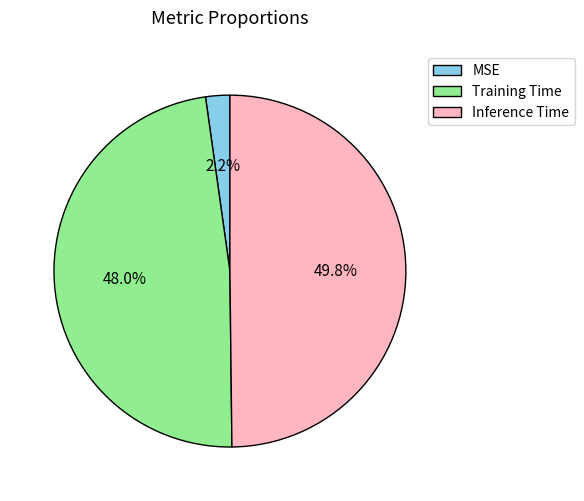

What percentage is NOT represented by MSE?

97.8%